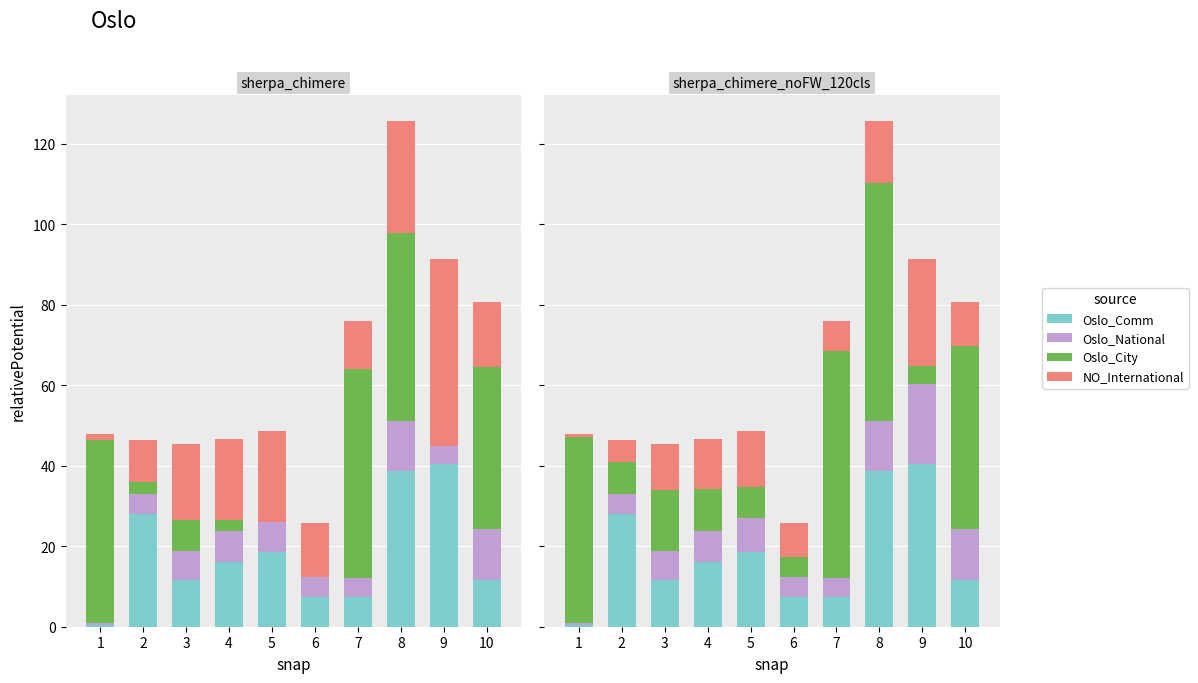

How many data points does each series have?

10